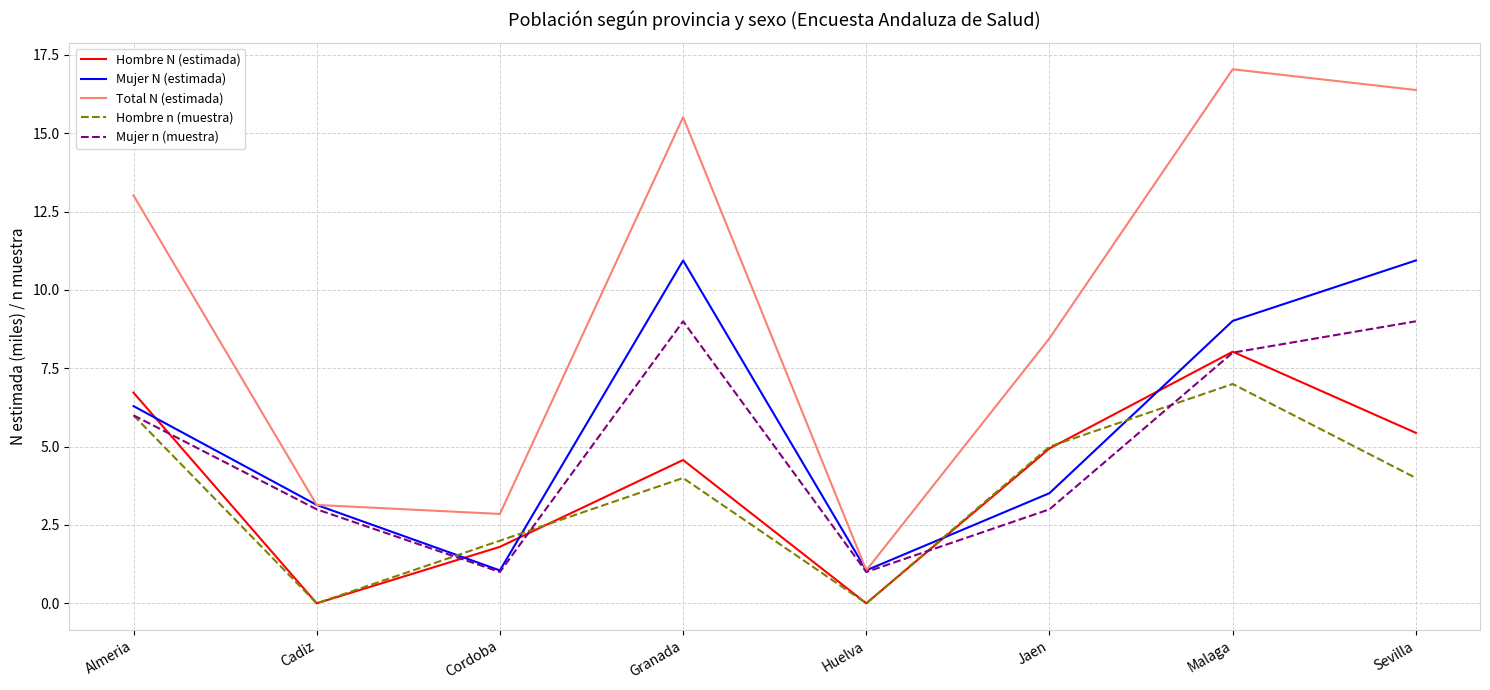

What is the sum of all Total N (estimada) values?

77.5